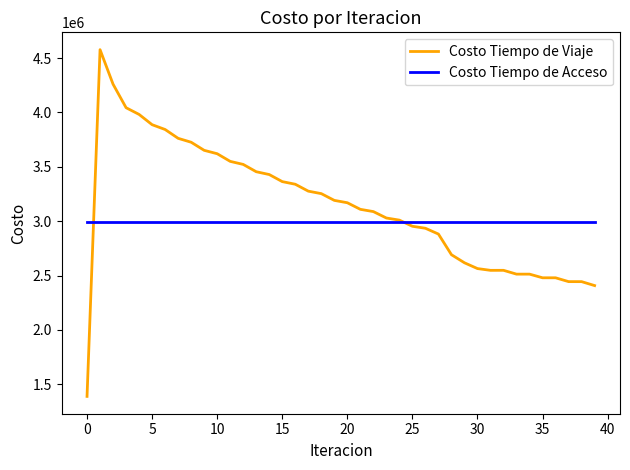

Rank the series by their average value, from highest to lowest.

Costo Tiempo de Viaje, Costo Tiempo de Acceso